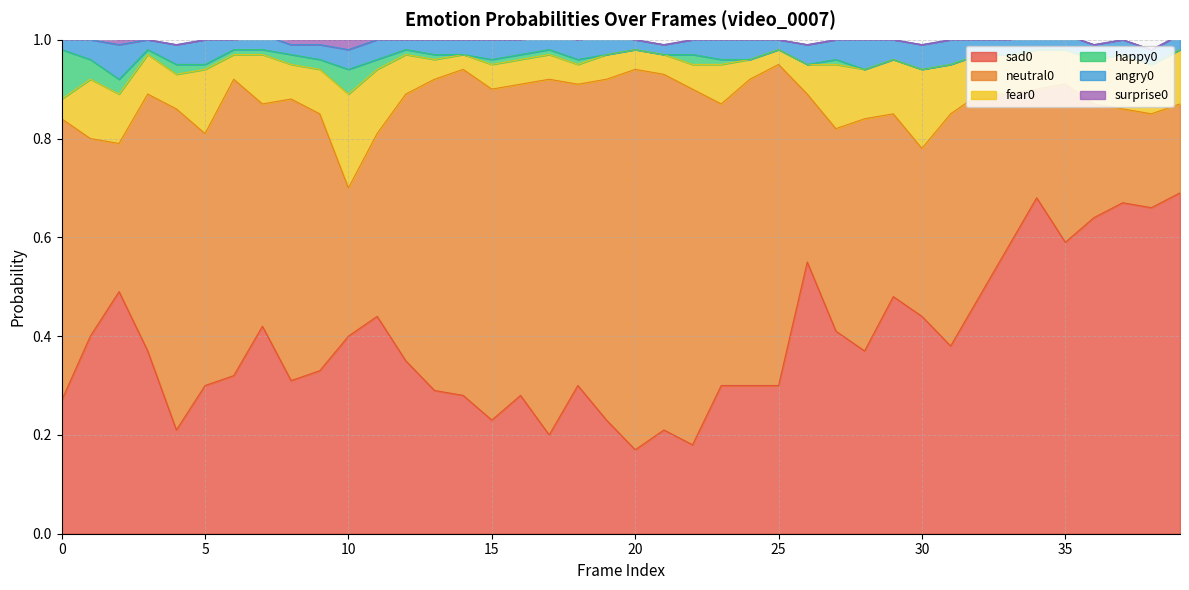

What is the value of the neutral0 point at the 15th from the left?

0.7